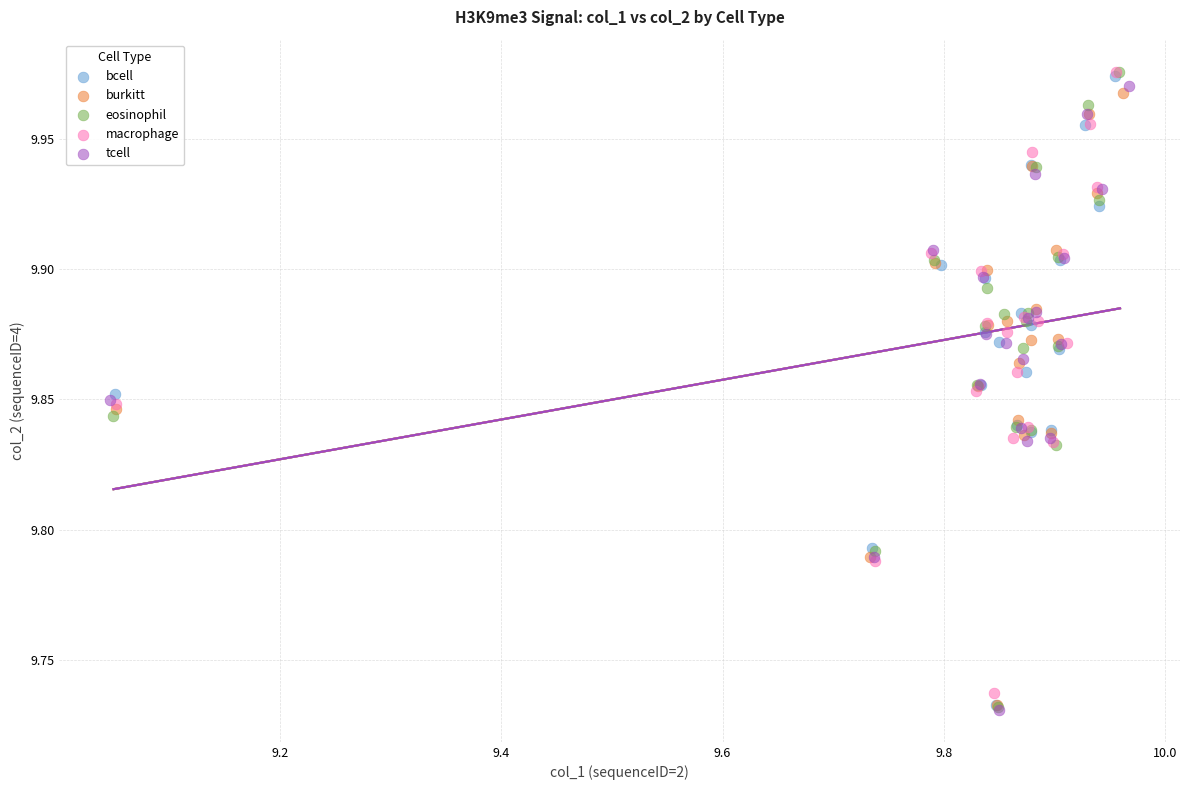

Which series has the largest Y range (max minus min)?

eosinophil